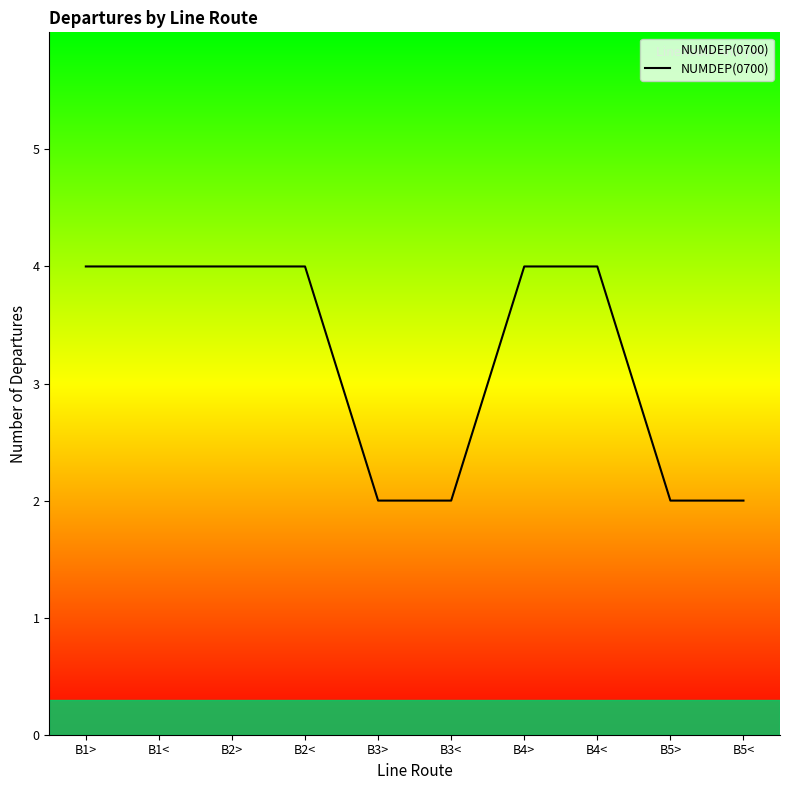

Between B3> and B2>, which is larger?

B2>